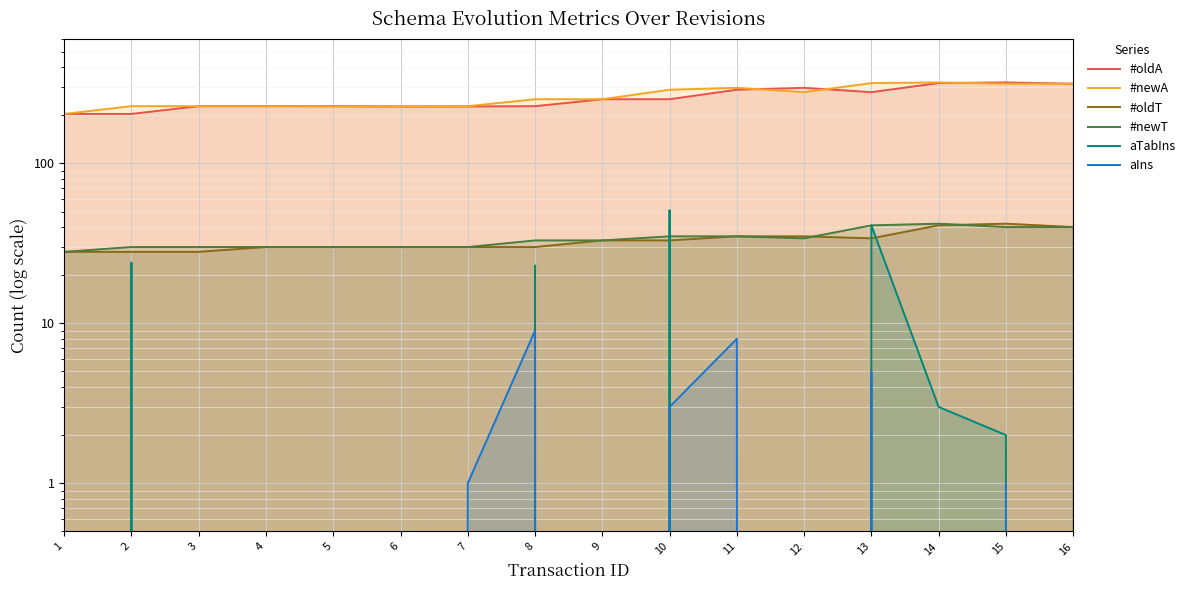

Between 12 and 5, which is larger?

12